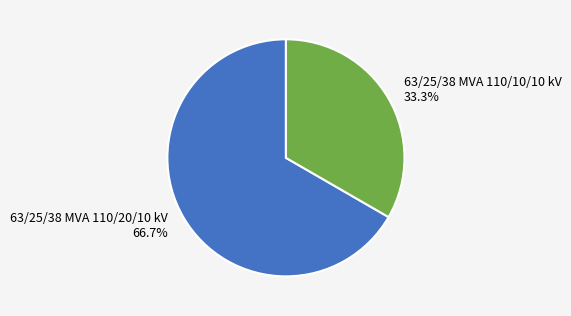

Which slice is the smallest?

63/25/38 MVA 110/10/10 kV